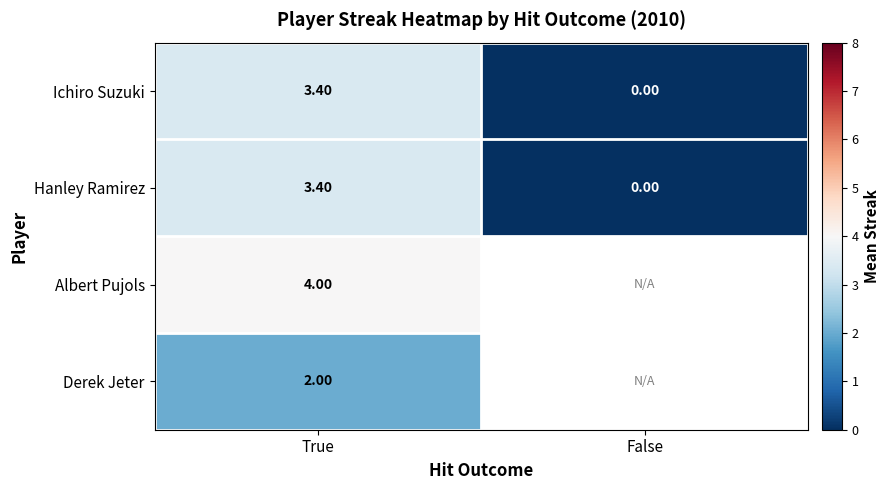

What is the sum of all Hanley Ramirez values?

3.4